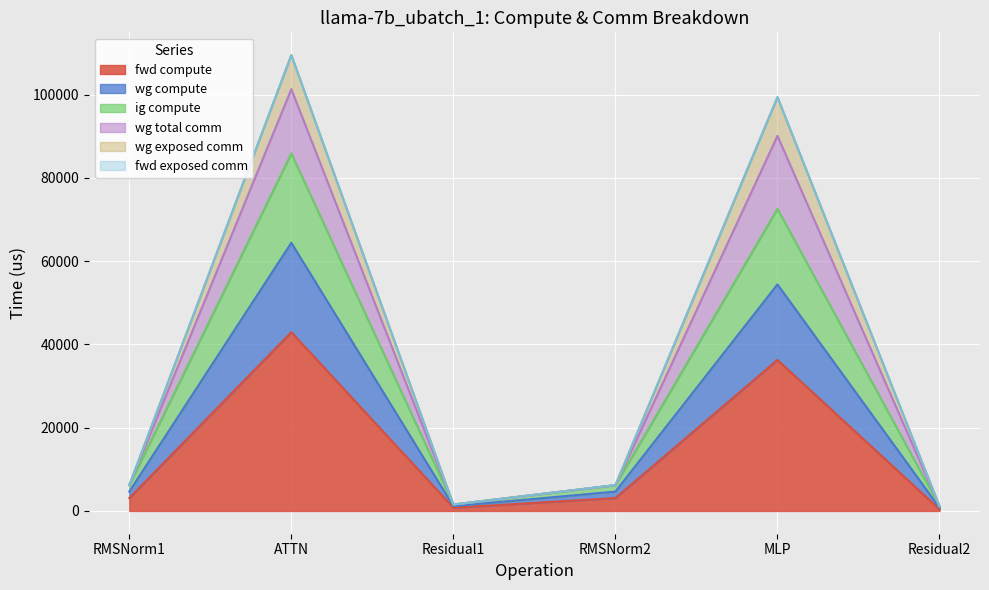

What is the maximum value for fwd compute?

42939.2